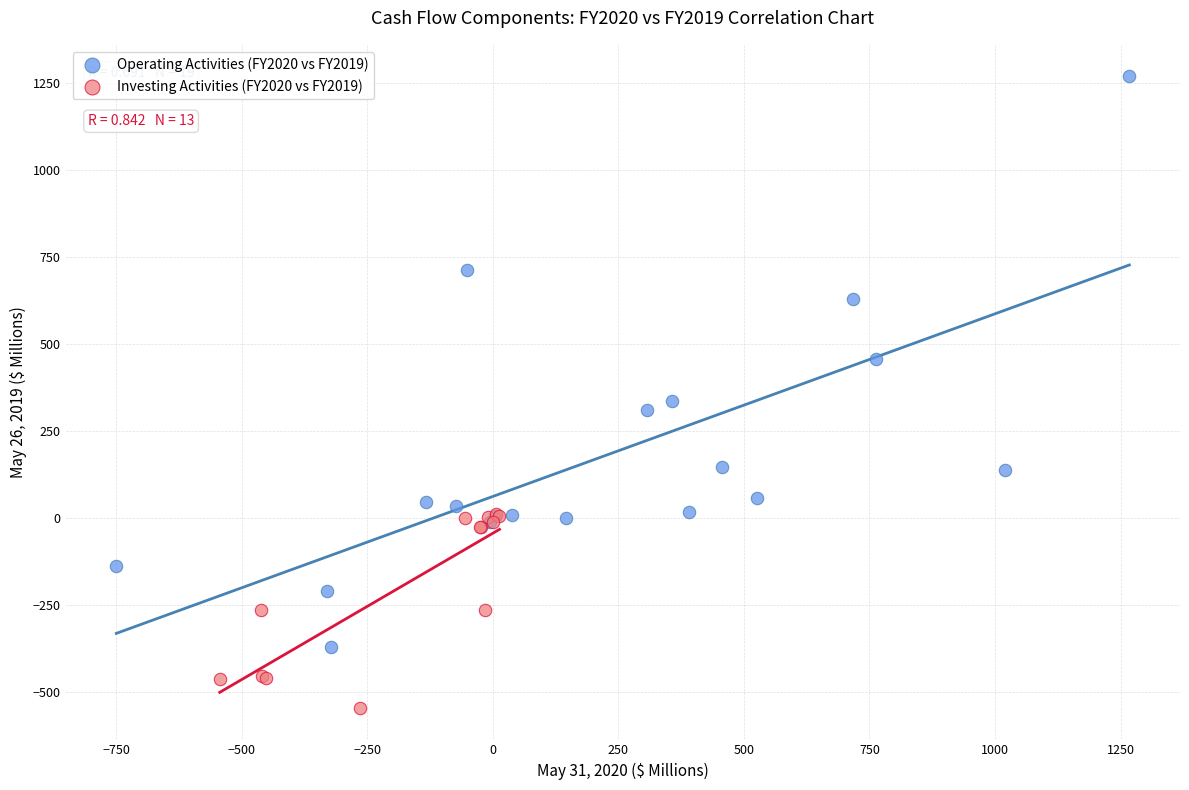

Which series reaches the maximum Y coordinate?

Operating Activities (FY2020 vs FY2019)